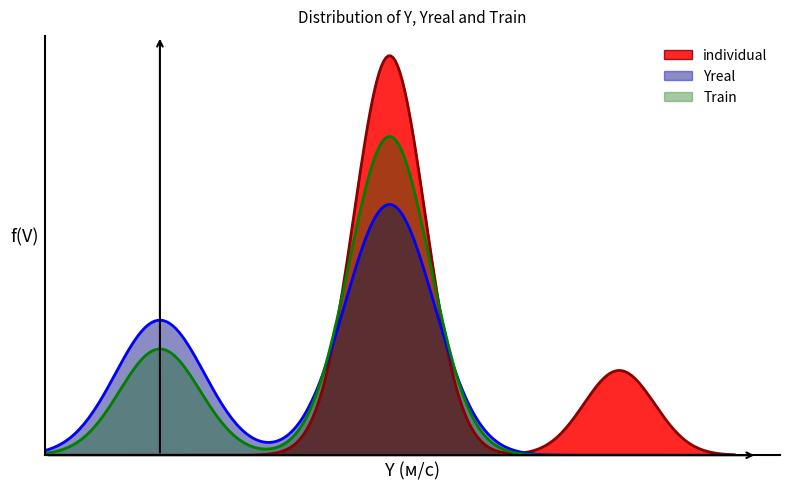

The individual series shows 1 at 27. True or false?

True